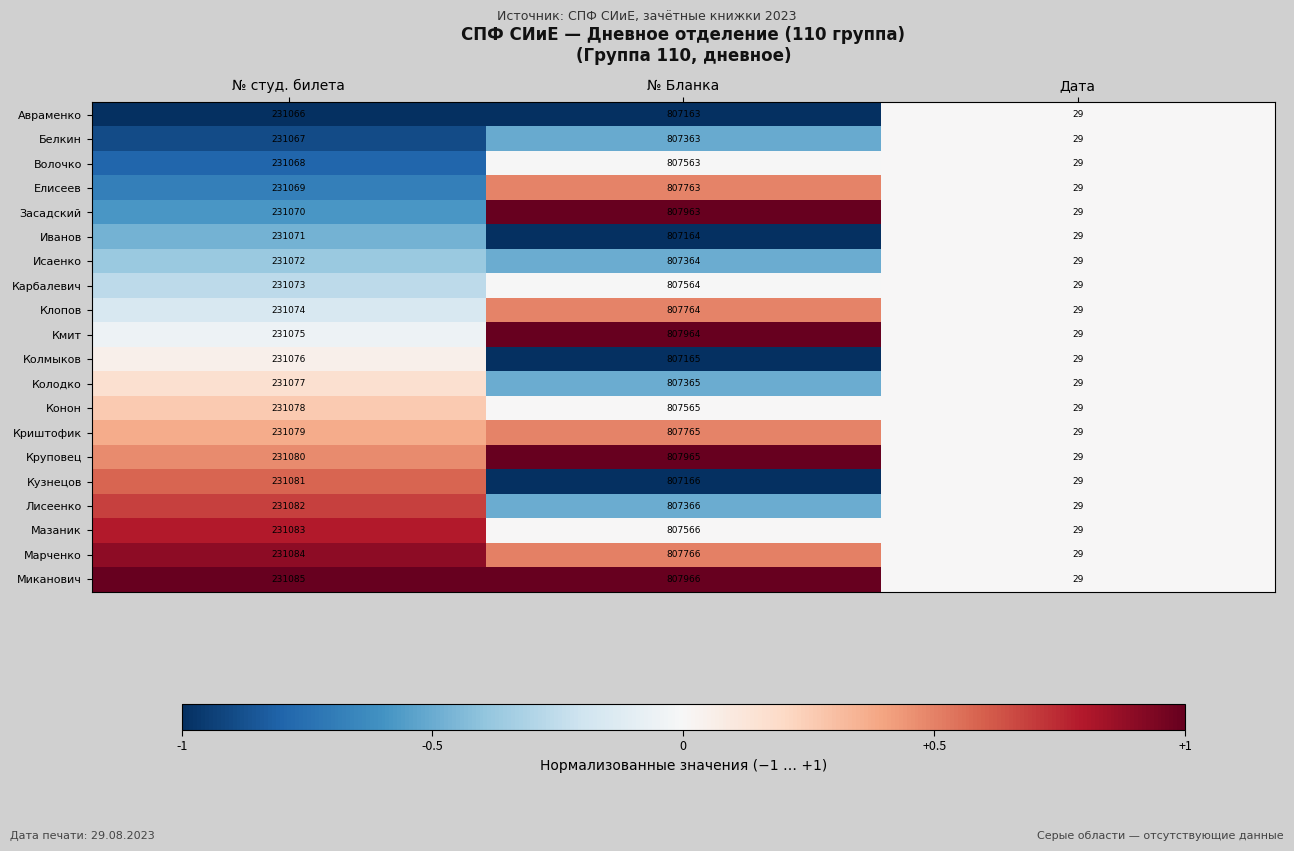

What is the sum of the Авраменко values at Дата and № студ. билета?

231095